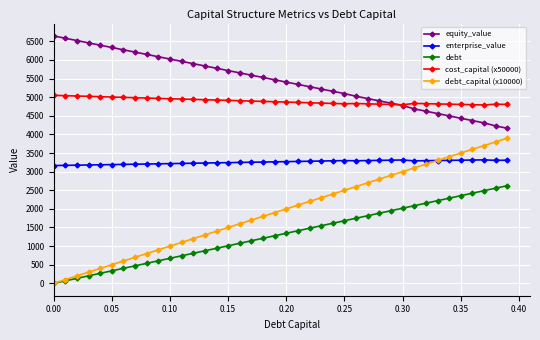

Which series has the largest total across all categories?

equity_value